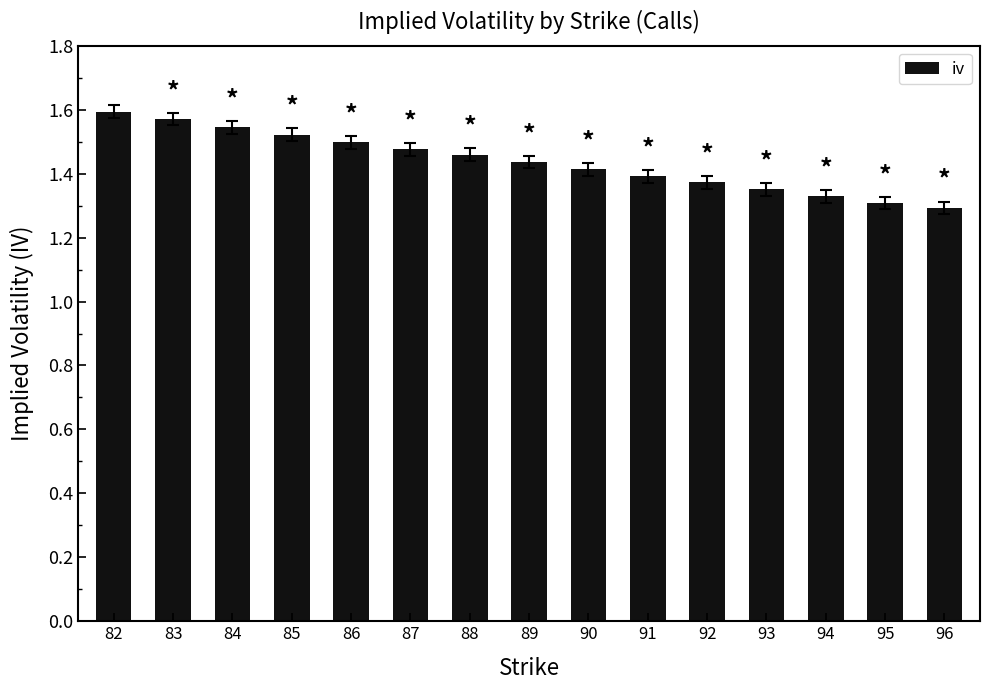

The chart shows a value of 0.7 at 88. True or false?

False